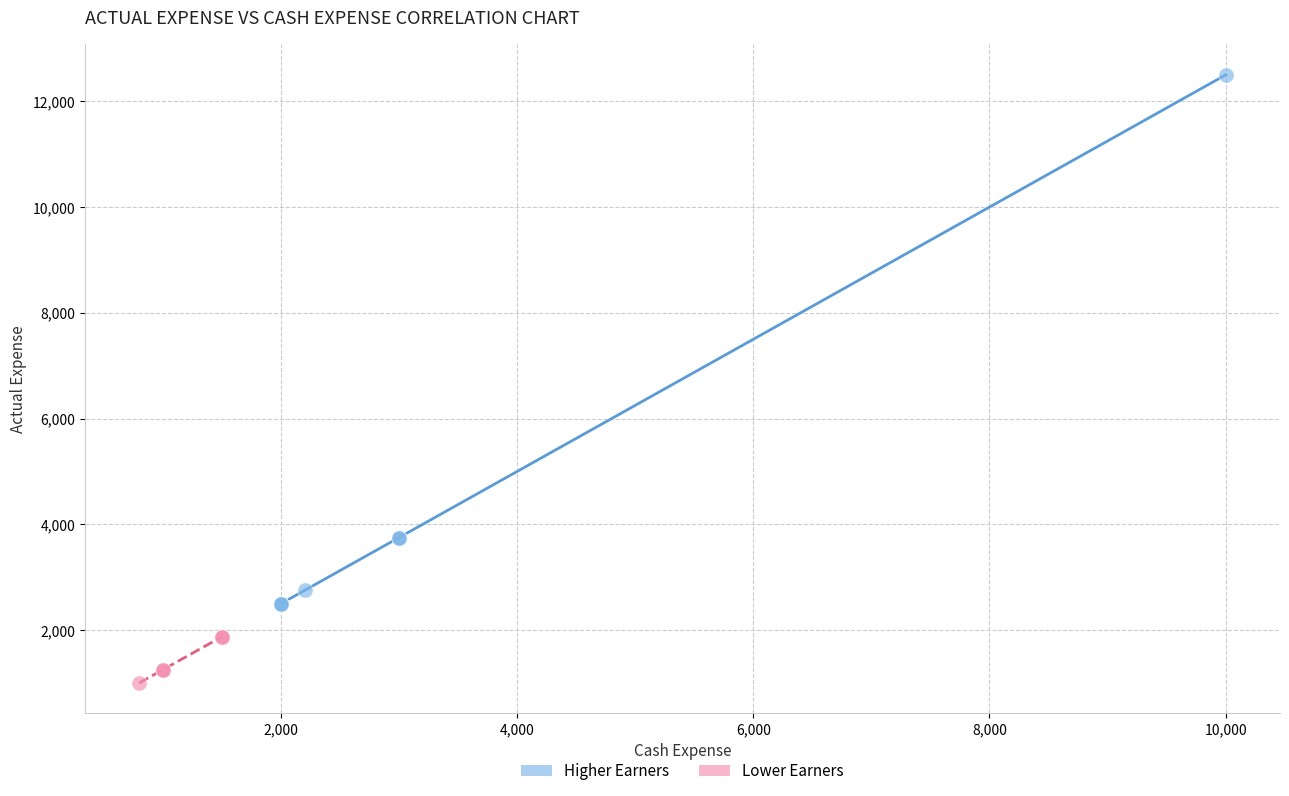

Which series contains the highest Y value?

Higher Earners